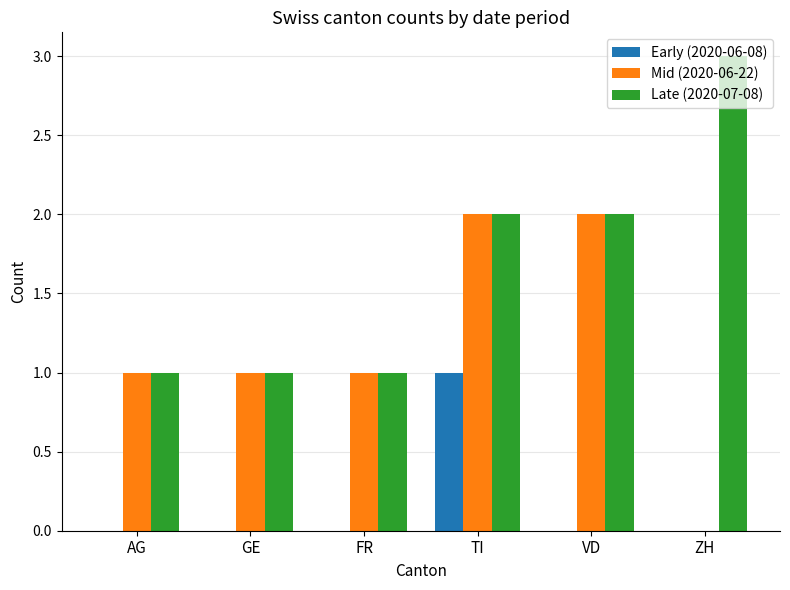

Reading left to right, extract all data points from this chart.

Early (2020-06-08): AG=0	GE=0	FR=0	TI=1	VD=0	ZH=0
Mid (2020-06-22): AG=1	GE=1	FR=1	TI=2	VD=2	ZH=0
Late (2020-07-08): AG=1	GE=1	FR=1	TI=2	VD=2	ZH=3